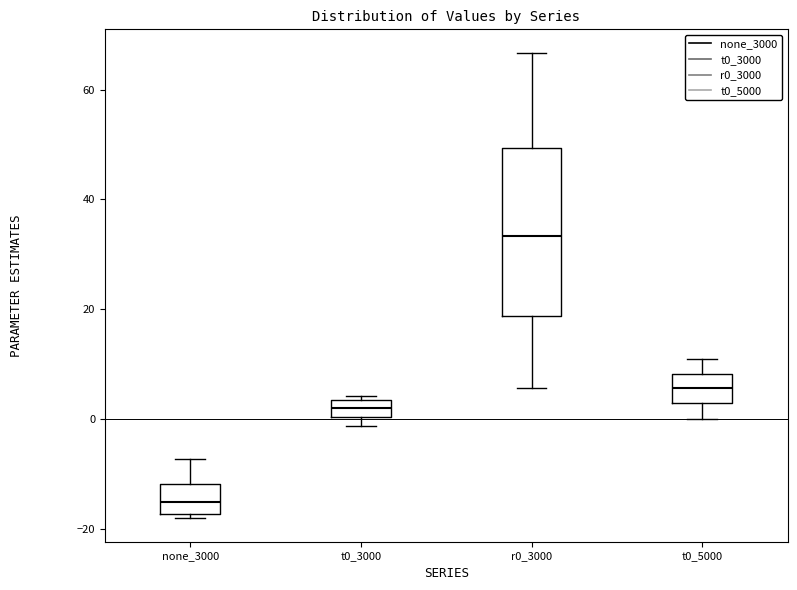

Where does the lower whisker of the box for r0_3000 end on the y-axis? The values are not printed on the chart, so give them approximately, as read against the axis.

6